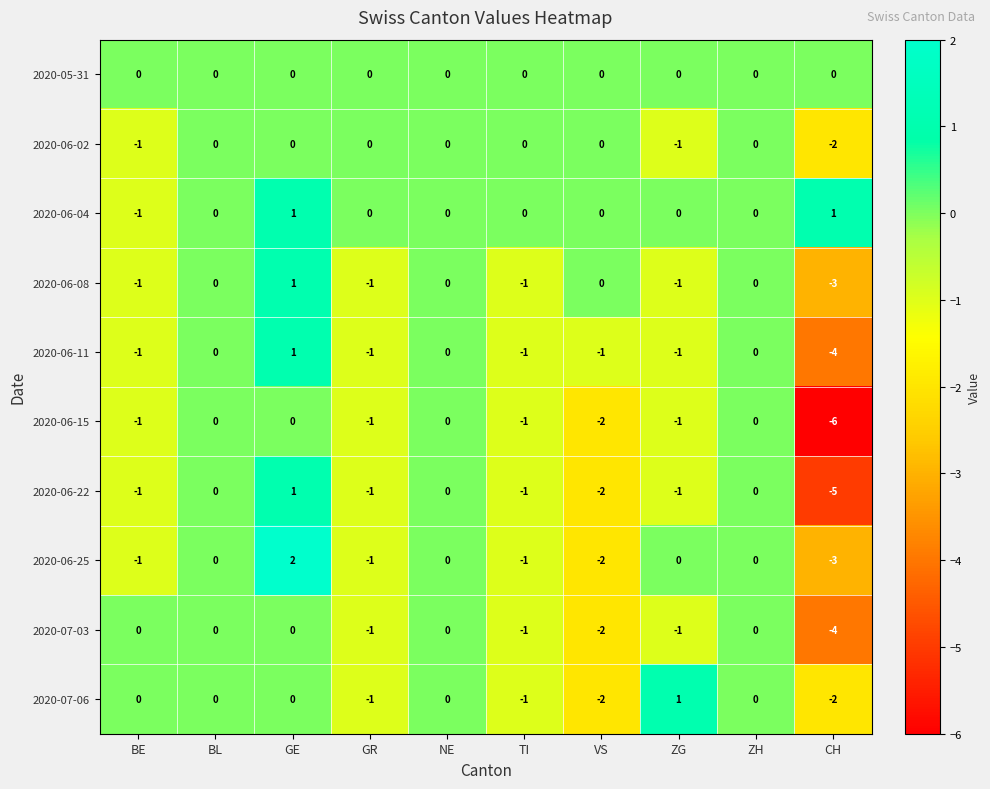

How many 2020-06-08 values are between -1 and 0?

8